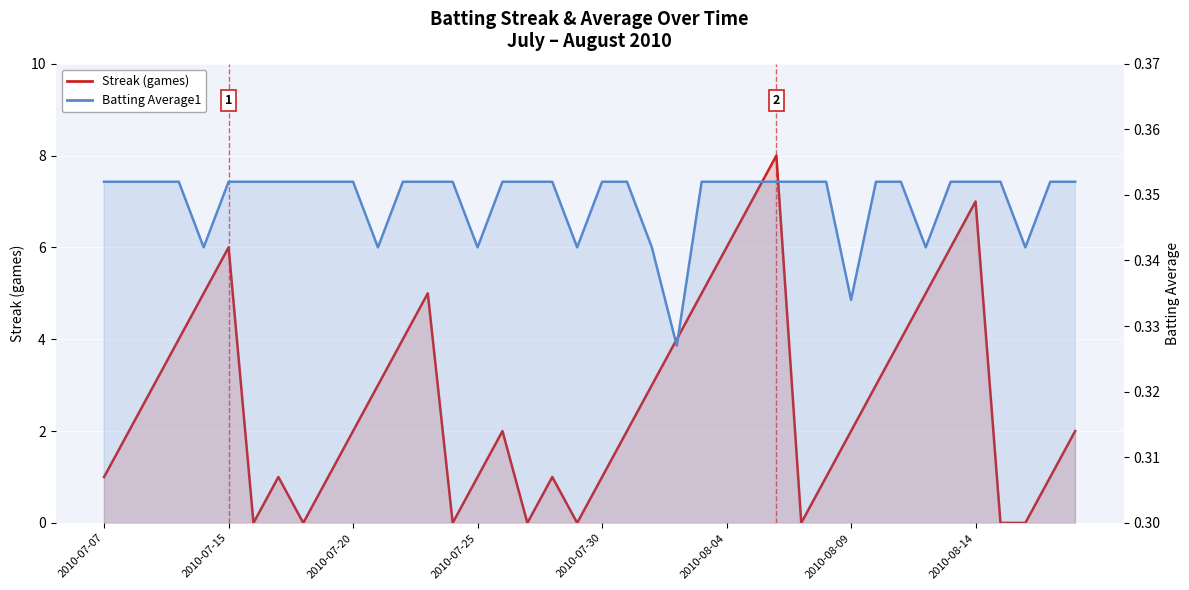

Rank the series by their average value, from highest to lowest.

Streak, Batting Average1